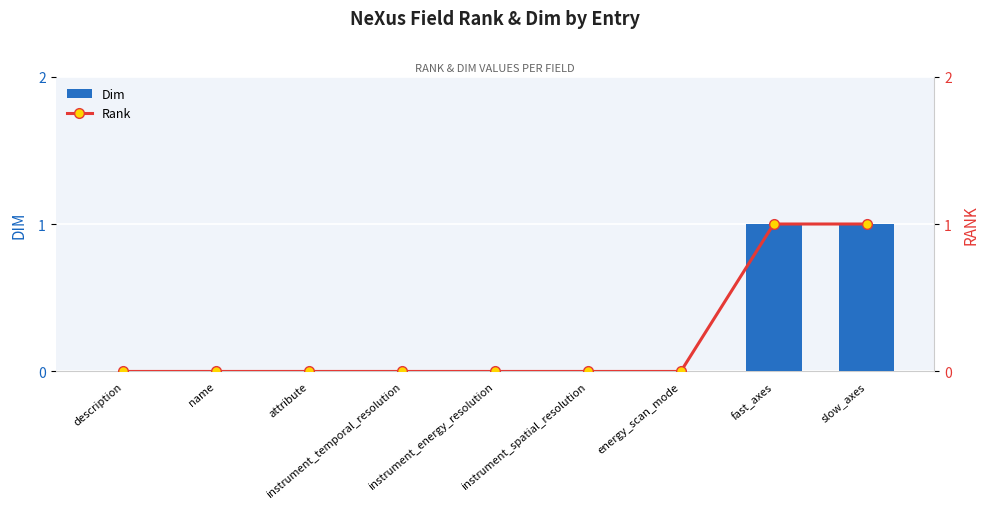

What position from the left is description?

1